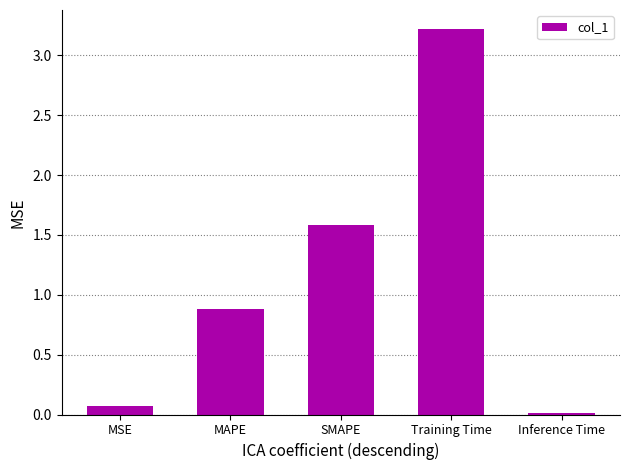

What is the change in value from Training Time to Inference Time?

-3.2